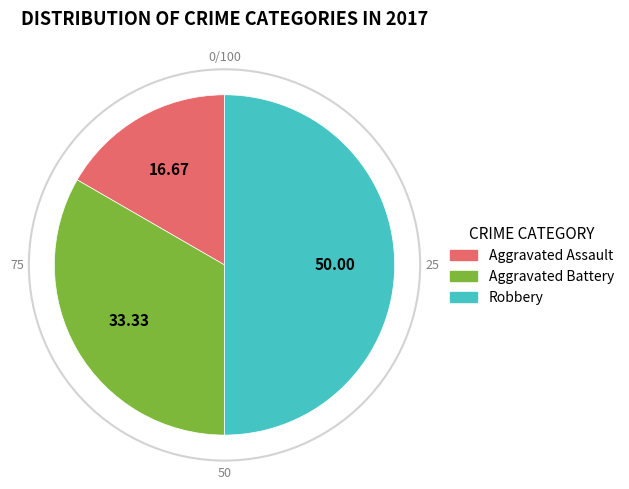

Rank the categories by value from lowest to highest.

Aggravated Assault, Aggravated Battery, Robbery